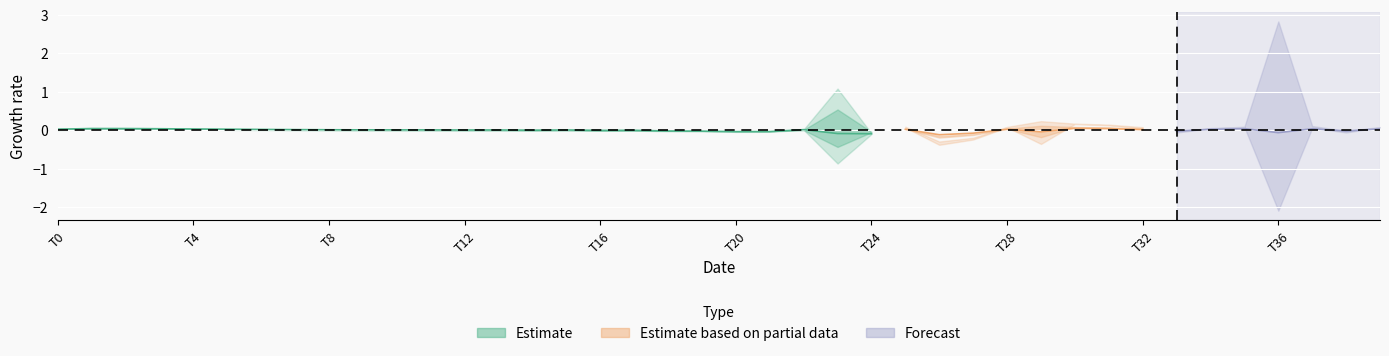

The total series shows 0.6 at 25. True or false?

False